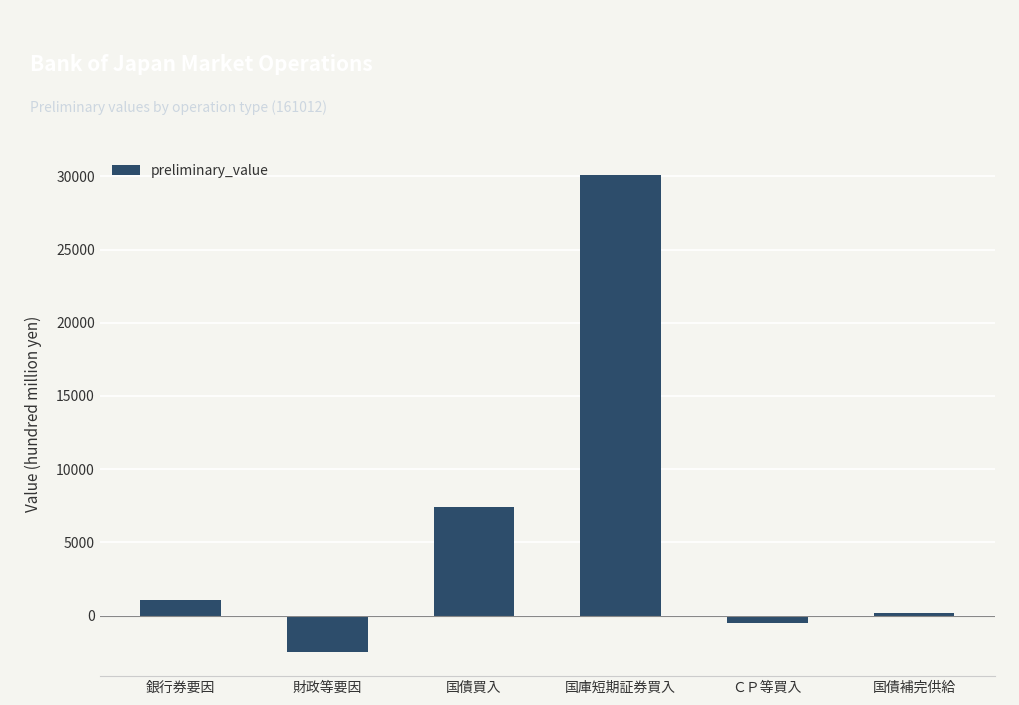

What is the label of the 5th bar from the right?

財政等要因